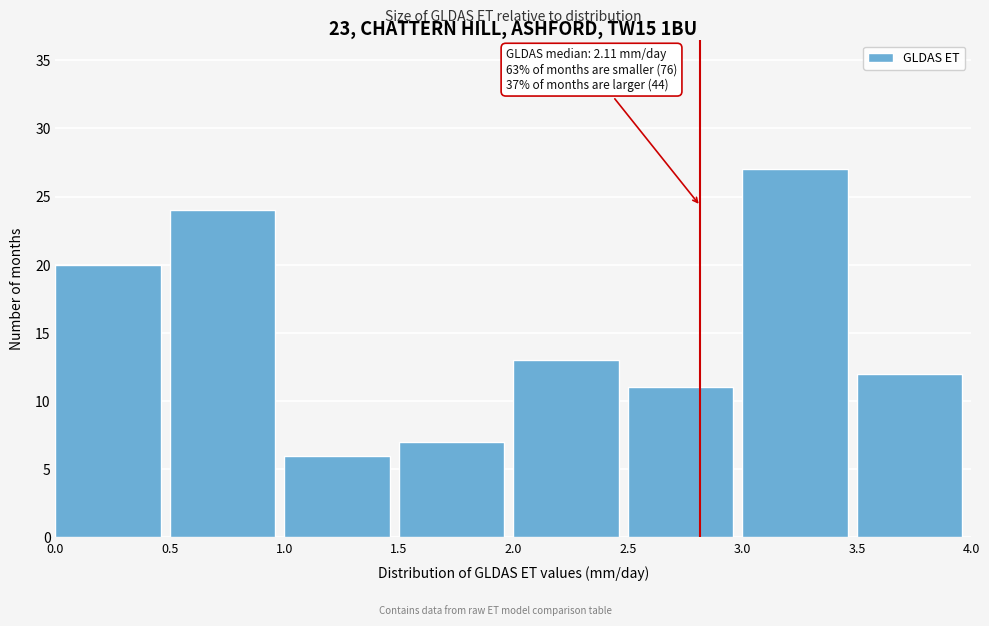

Over which range of the x-axis is the bar tallest?

3.0 to 3.5